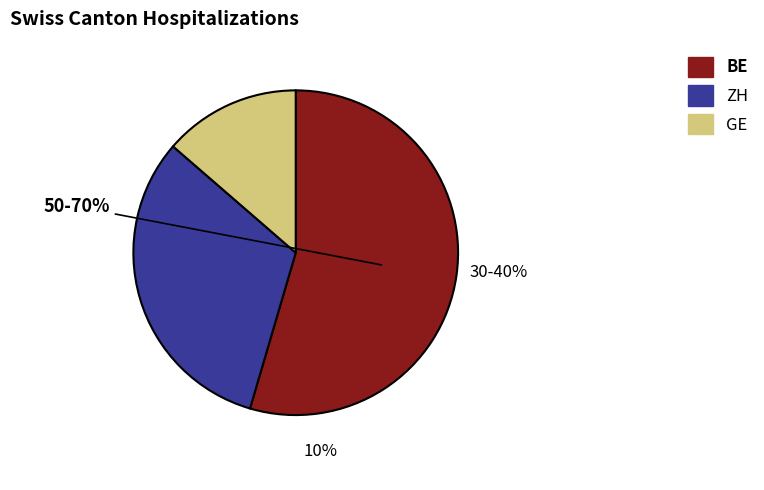

Is it true that GE is 14% of the pie?

True